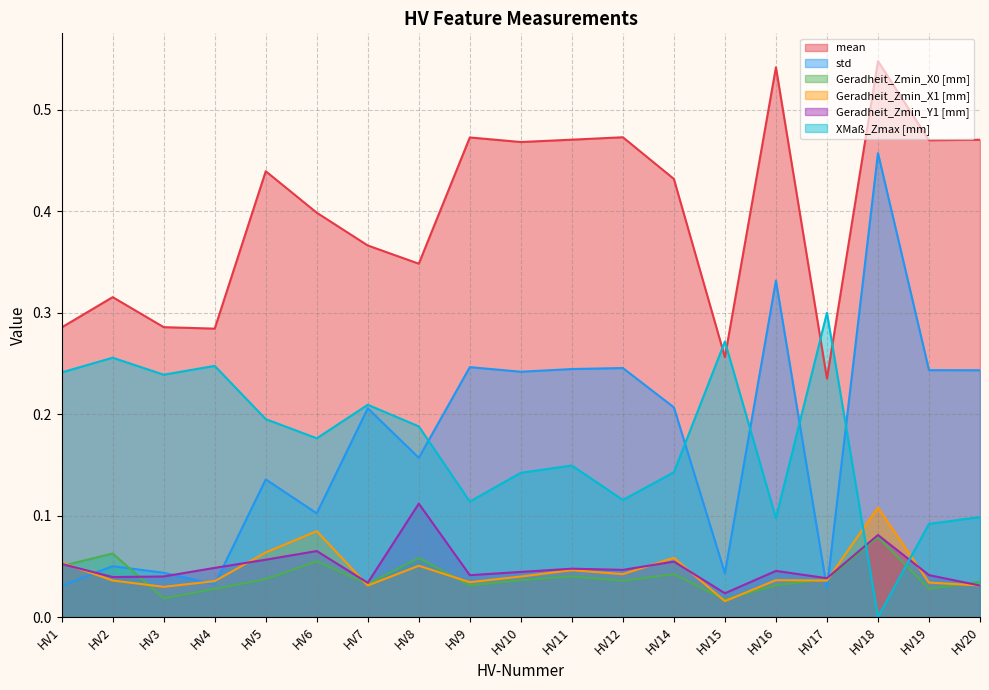

Rank the series by their maximum value, from highest to lowest.

mean, std, XMaß_Zmax [mm], Geradheit_Zmin_Y1 [mm], Geradheit_Zmin_X1 [mm], Geradheit_Zmin_X0 [mm]